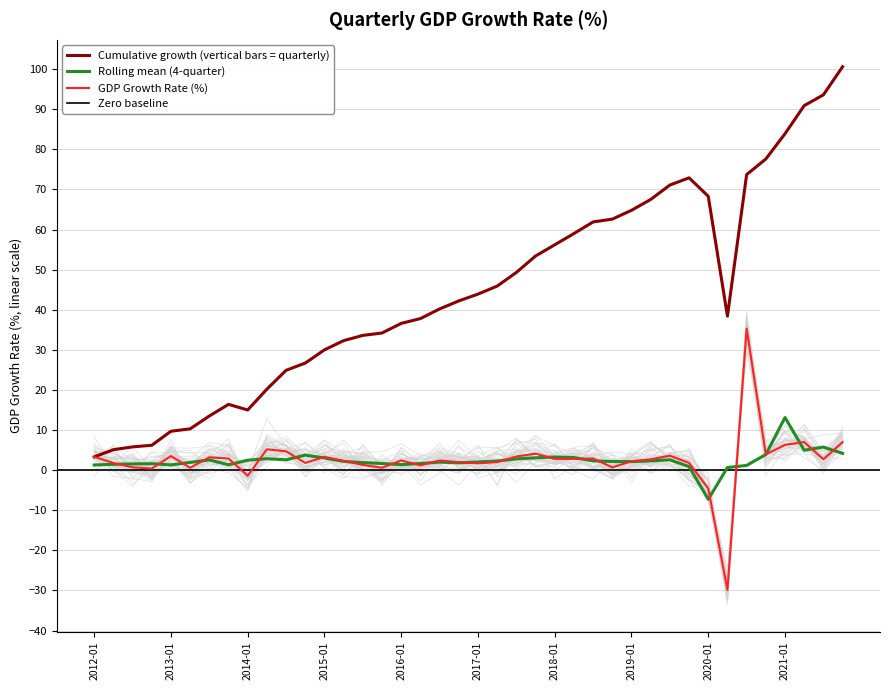

What is the lowest value of the GDP Growth Rate (%) series?

-29.9